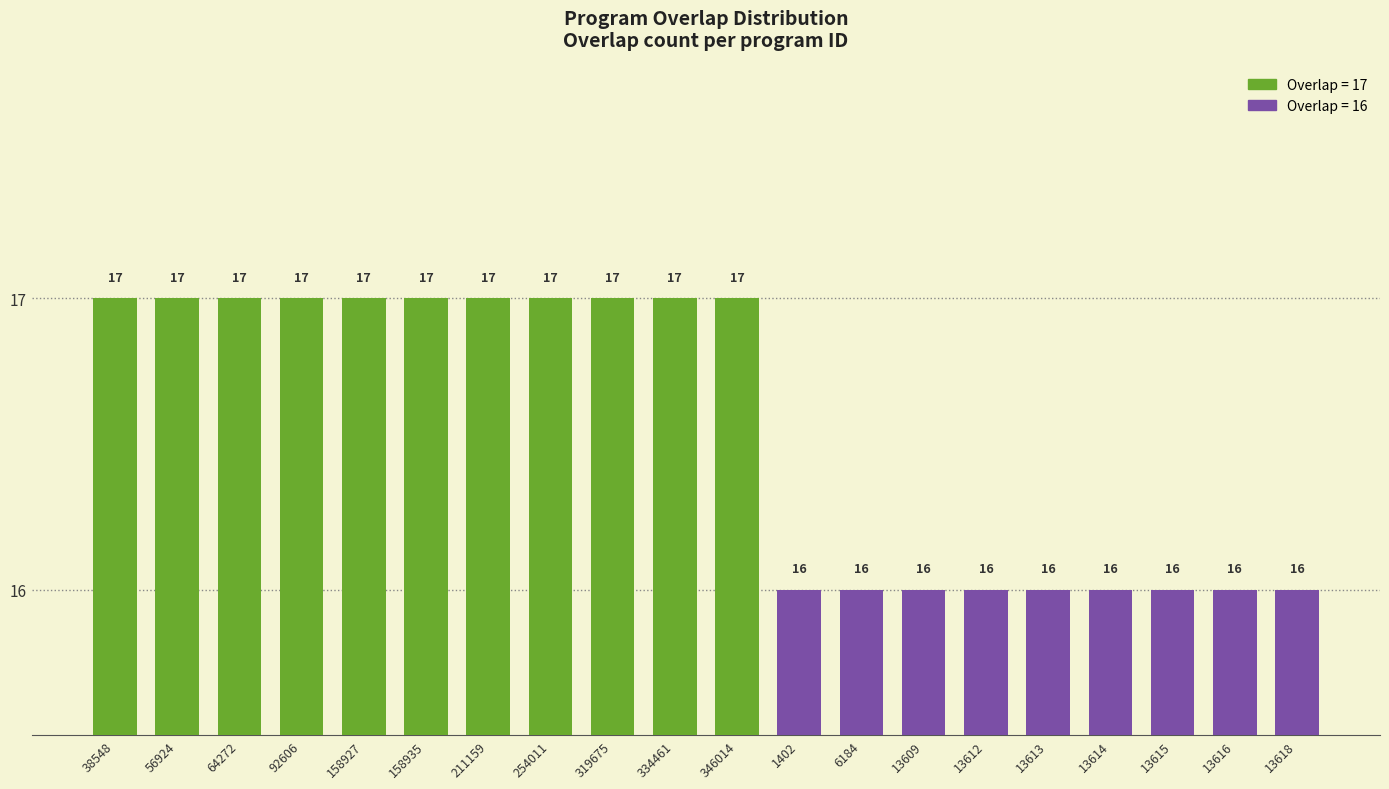

What is the change in value from 64272 to 6184?

-1